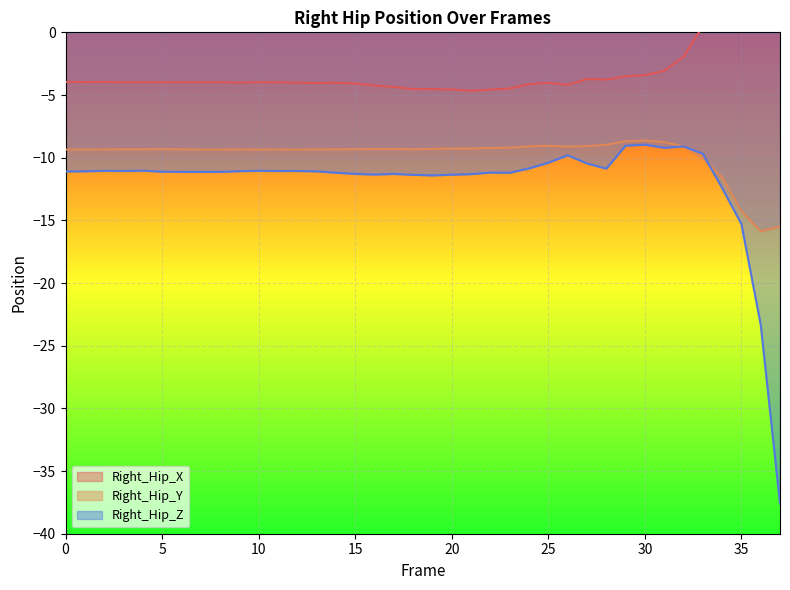

The Right_Hip_Y series shows -11.5 at 30. True or false?

False